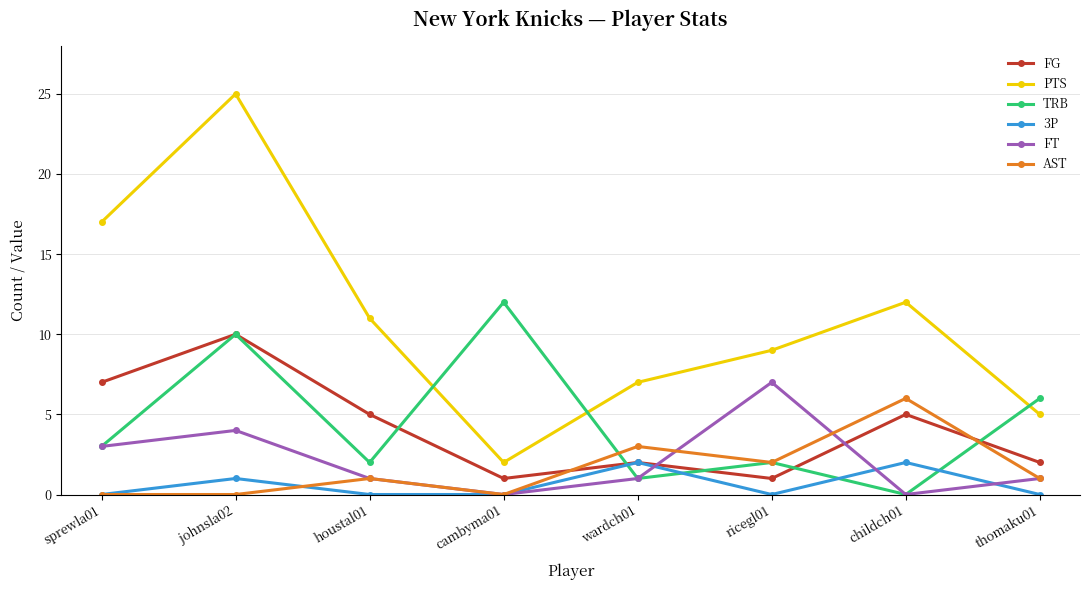

Where does the PTS series first go above 11?

sprewla01